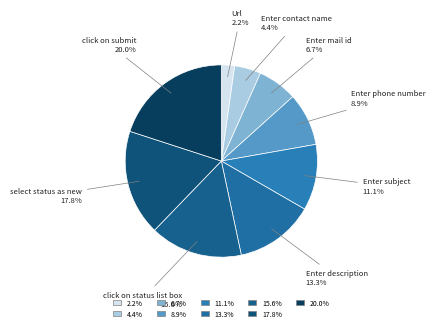

To the nearest percent, what percentage of the pie is Url?

2%